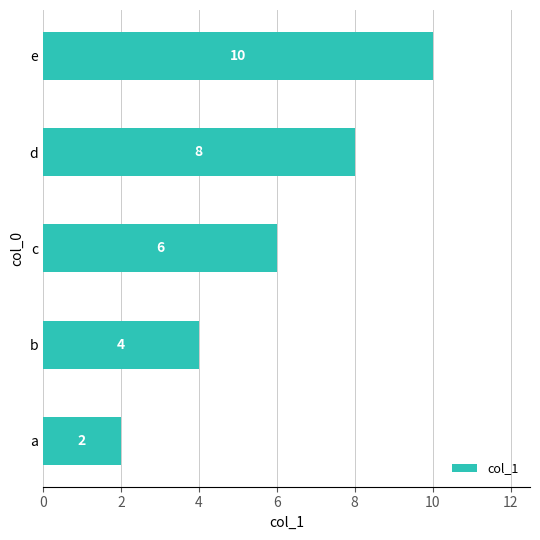

Is it true that the value at a is 2?

True